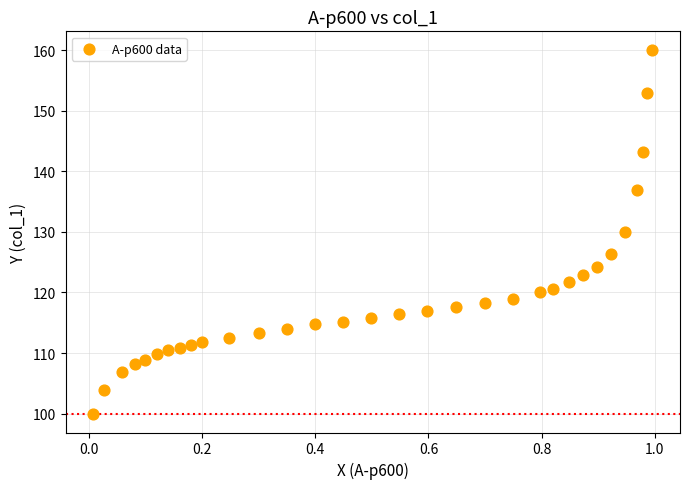

What is the range of Y values (max minus min)?

60.2